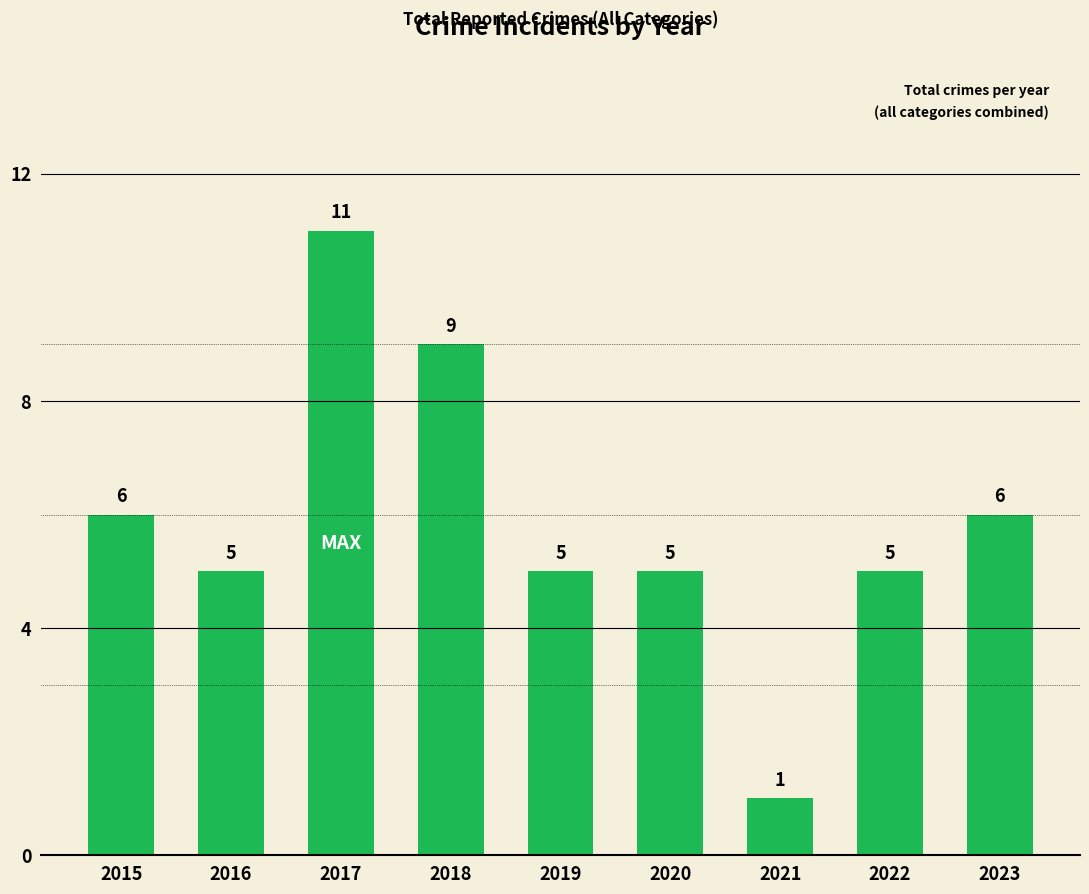

Reading left to right, transcribe all the data shown in this chart.

6	5	11	9	5	5	1	5	6